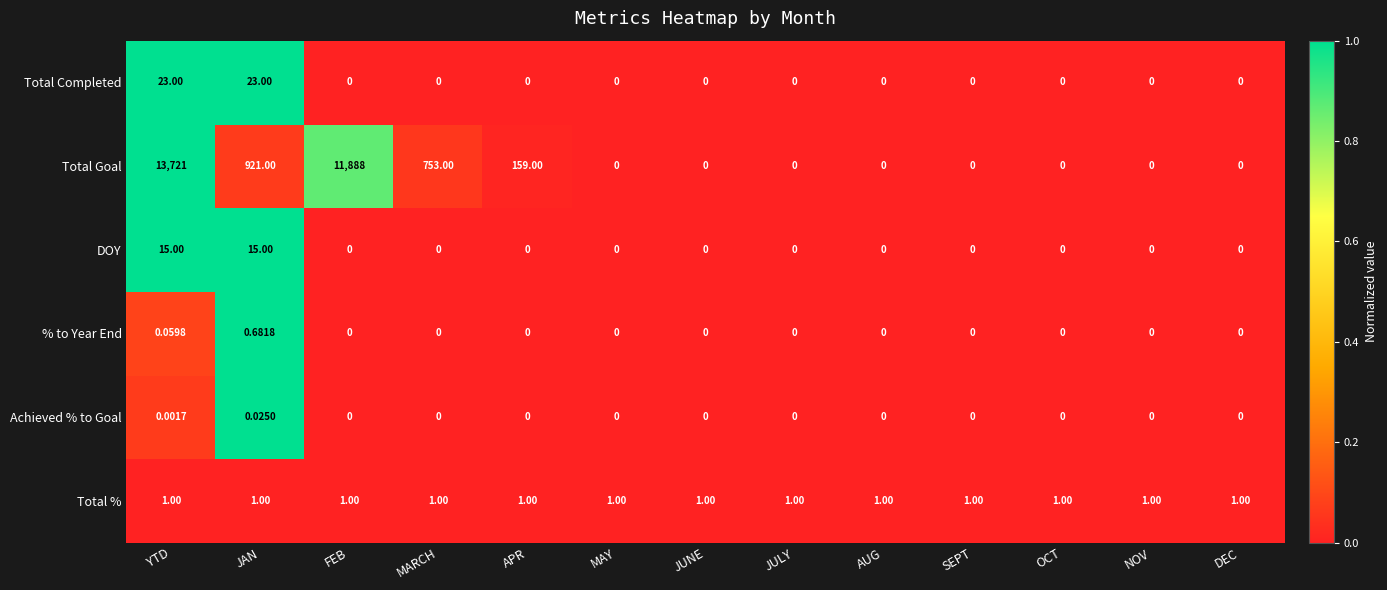

At which label is Total Goal closest to 6860?

FEB